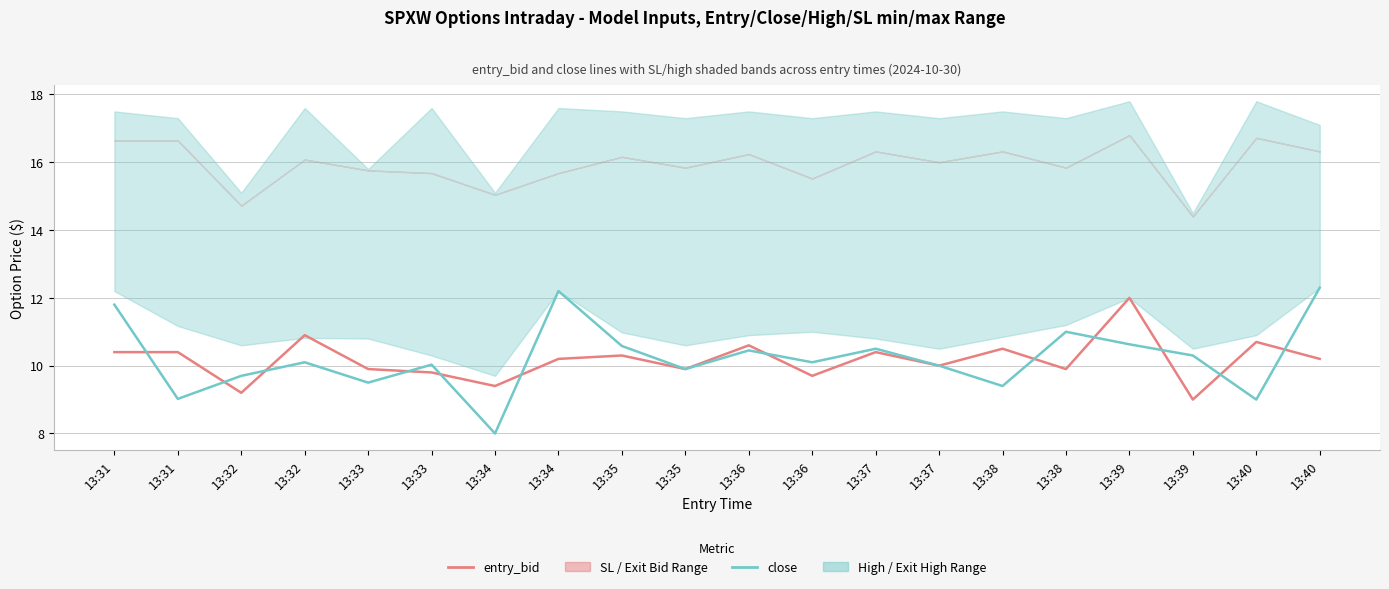

Rank the series by their maximum value, from highest to lowest.

close, entry_bid